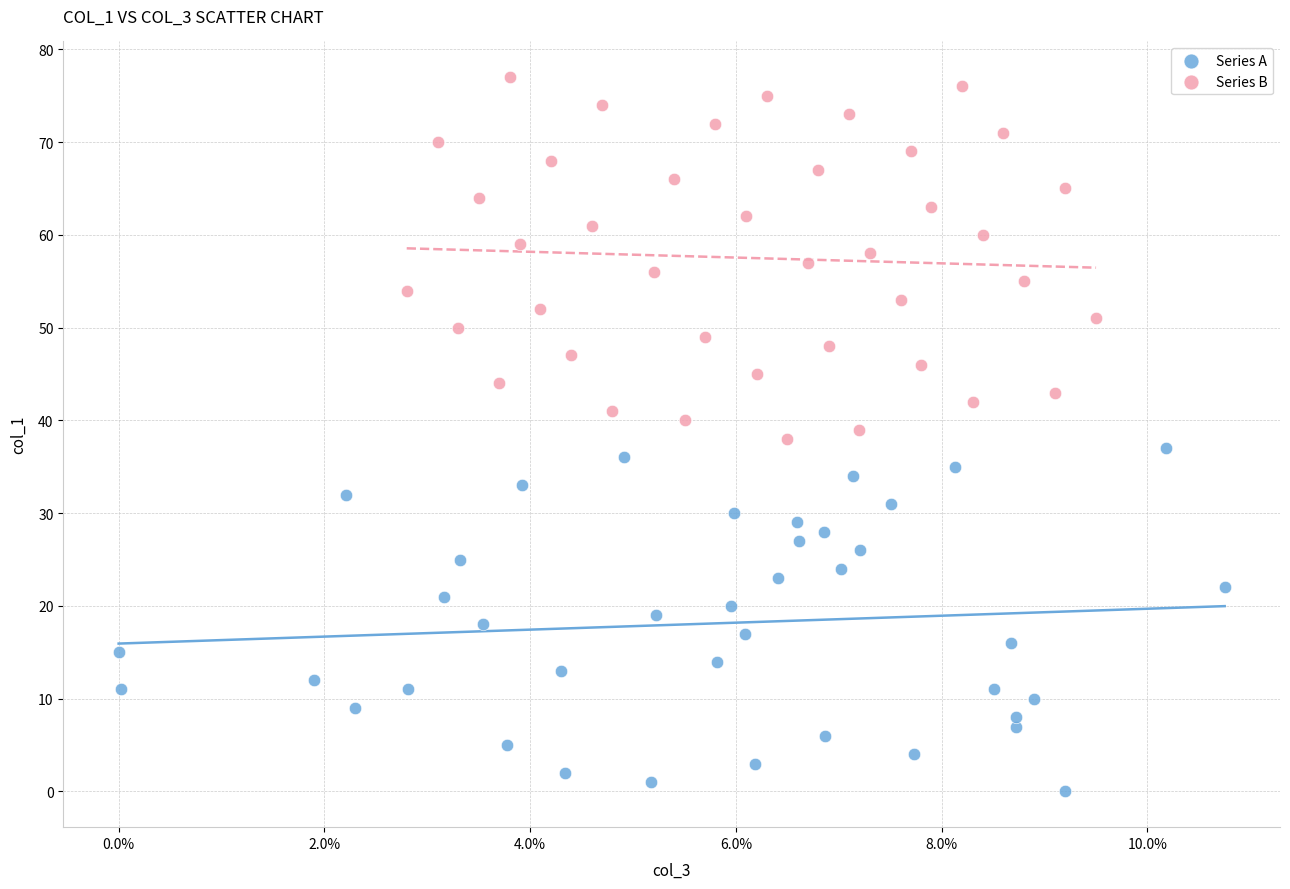

What are all the series names shown in the legend?

Series A, Series B